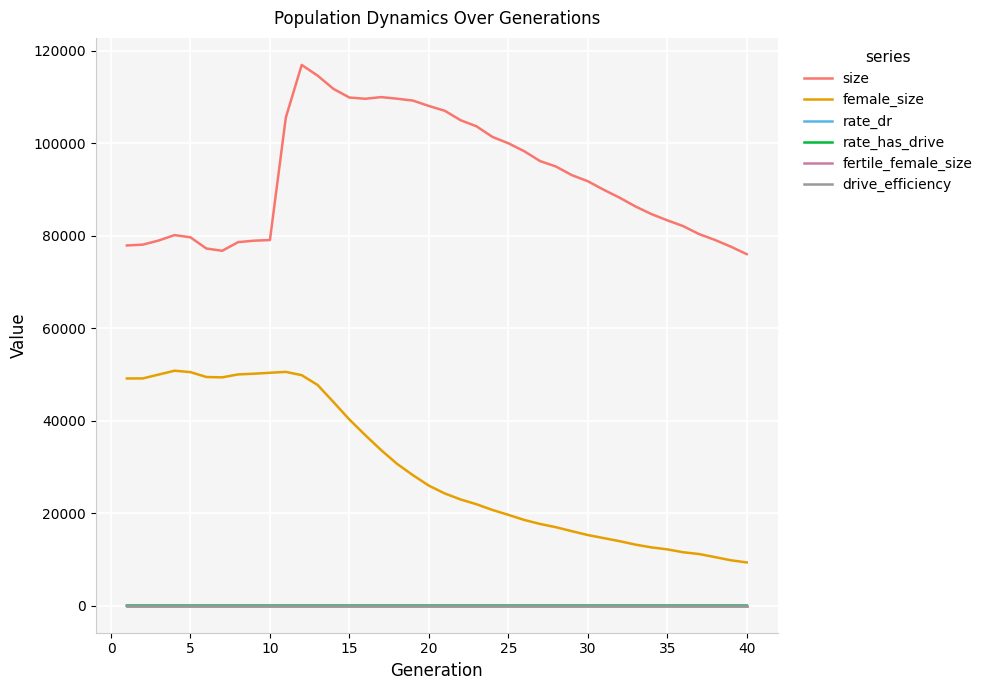

True or false: fertile_female_size and drive_efficiency cross at least once.

False